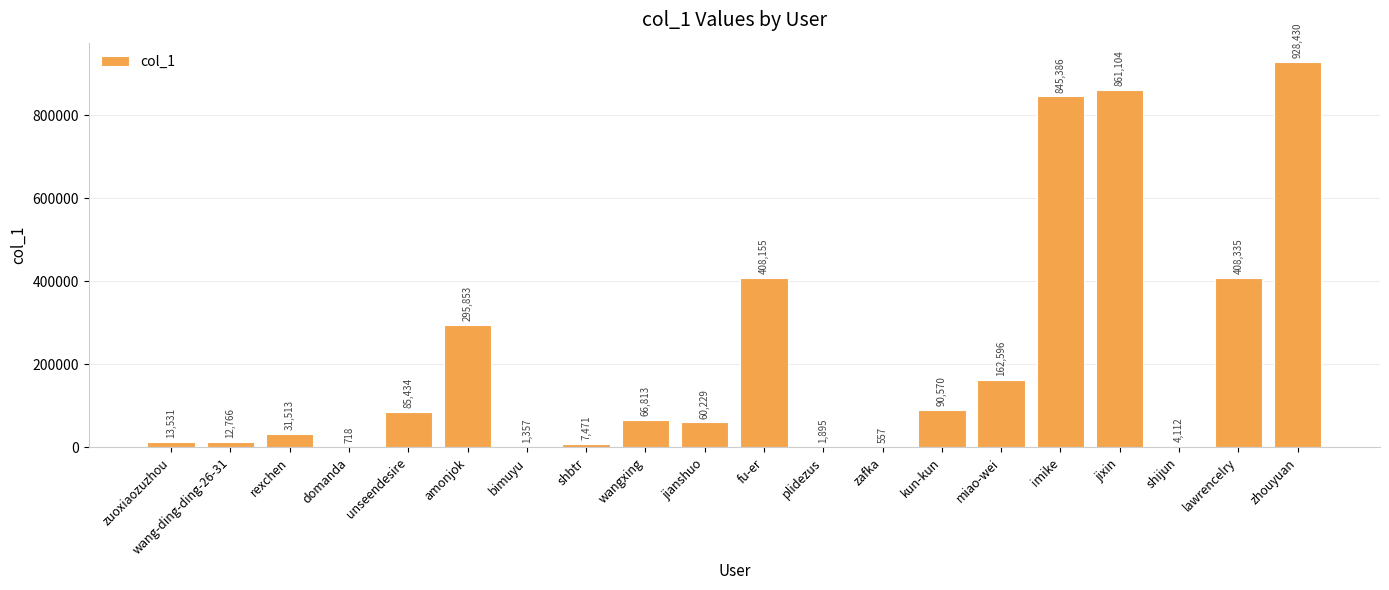

Which has a higher value, shbtr or miao-wei?

miao-wei